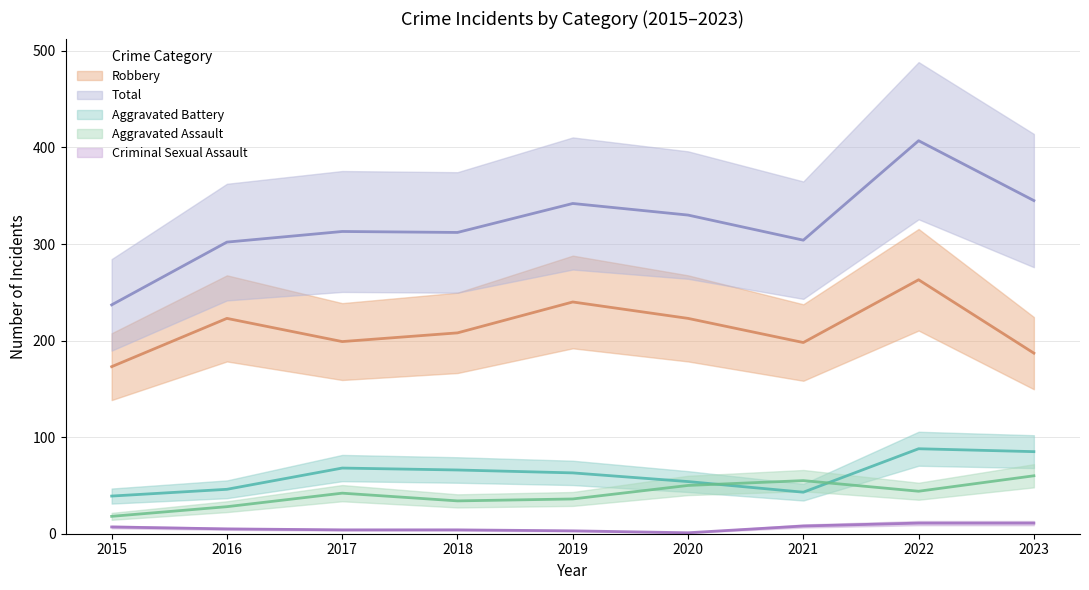

What is the difference between the second highest and minimum values in the Robbery series?

67